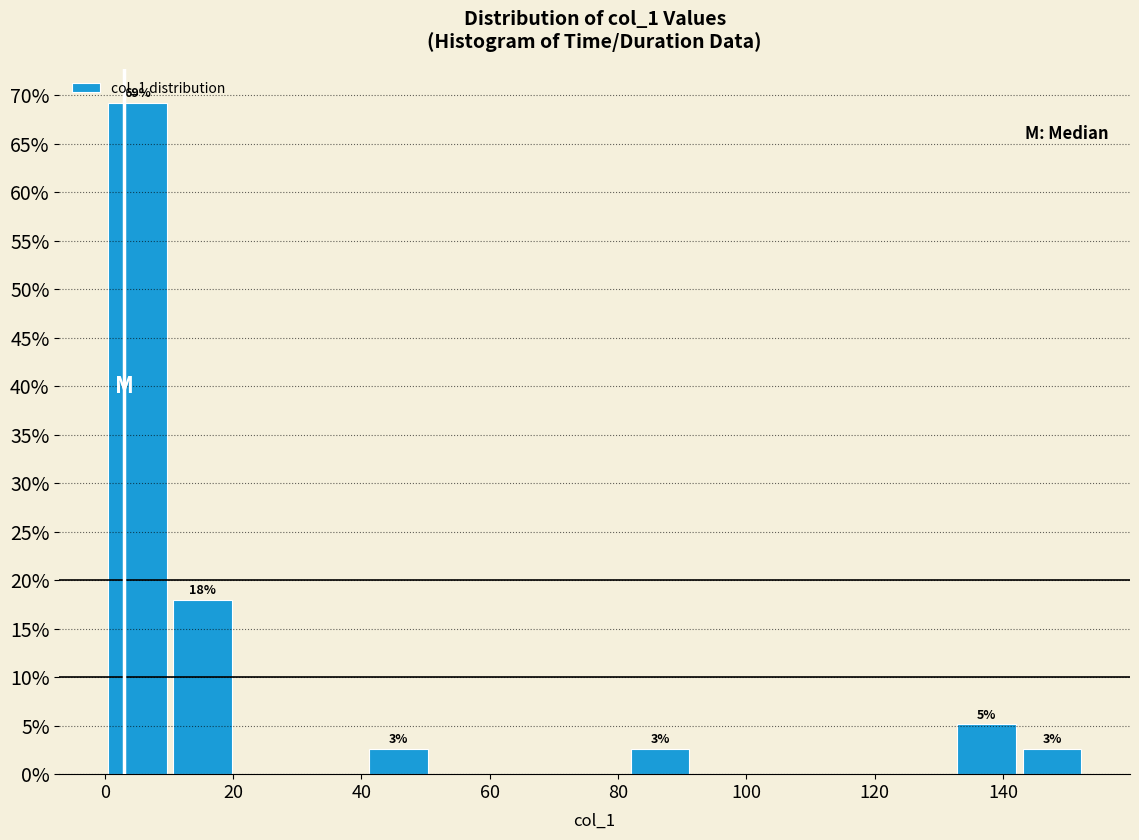

Which range on the x-axis has the tallest bar?

0 to 10